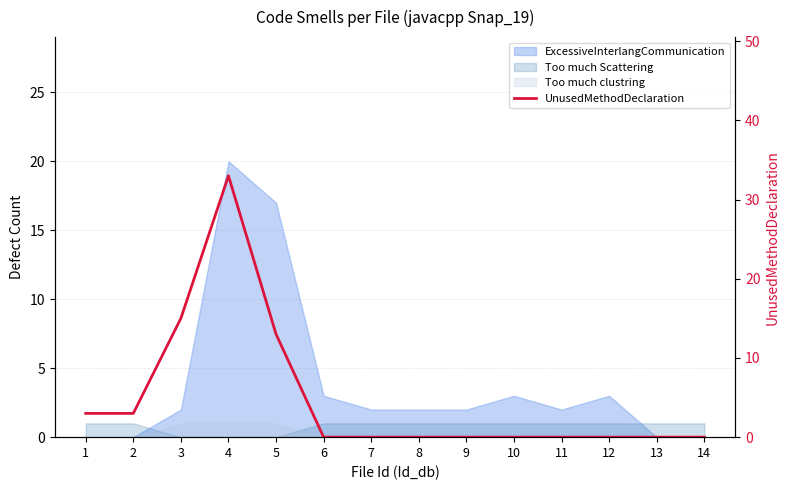

How many points are higher than both their immediate neighbors (excluding endpoints)?

1